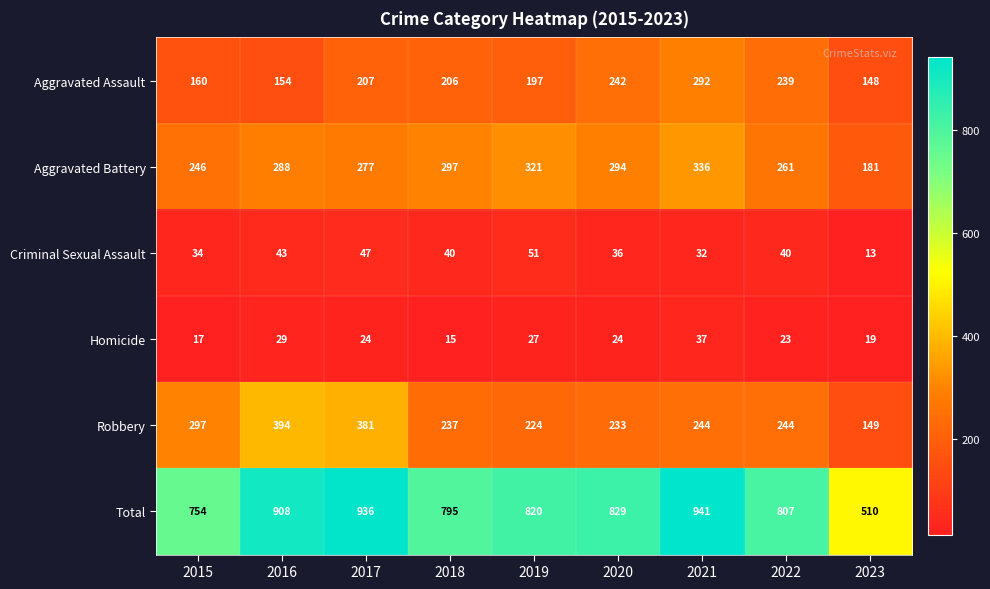

What is the sum of the Homicide values at 2017 and 2018?

39